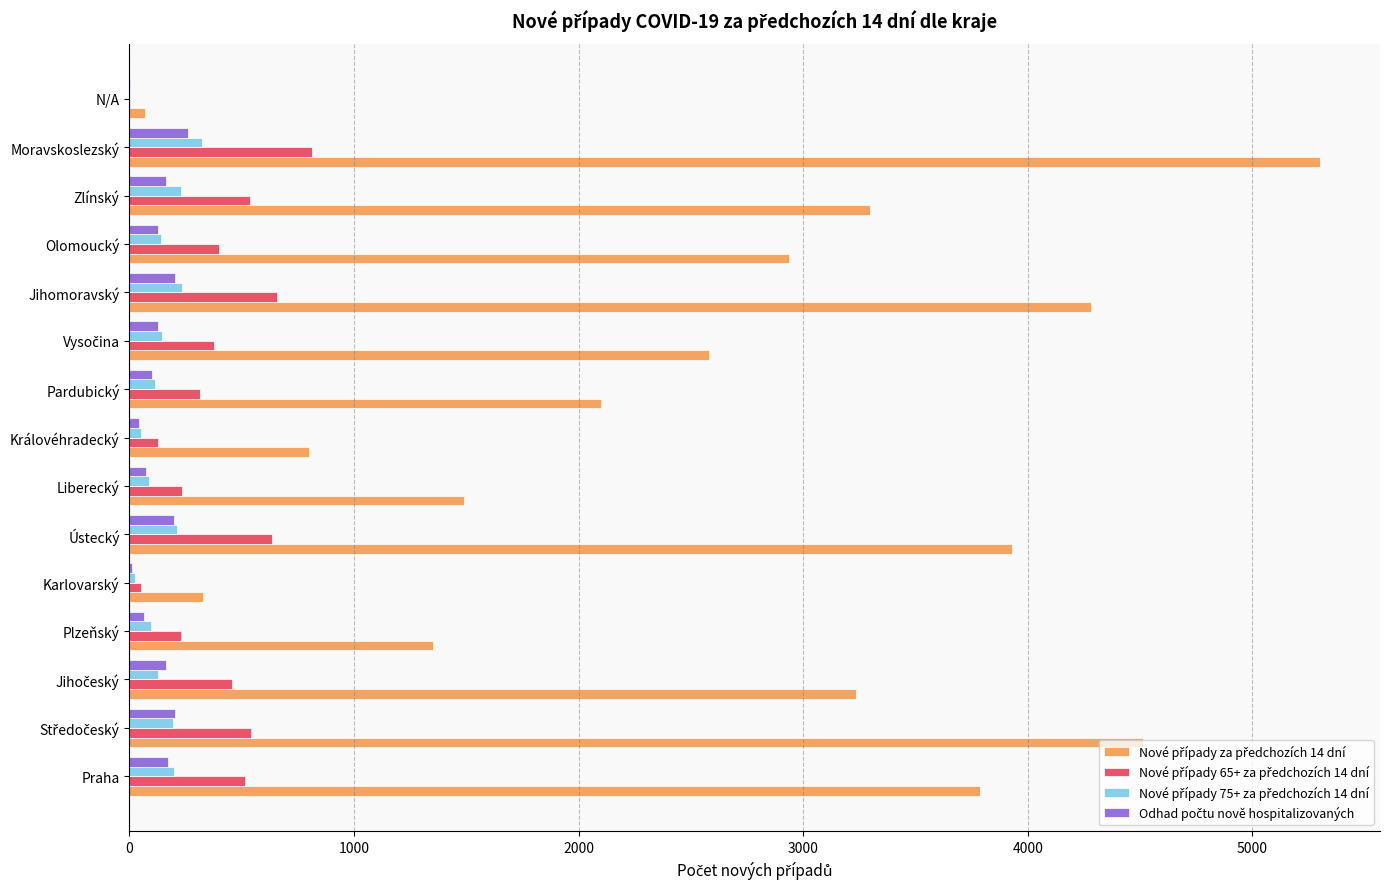

At which category is the sum across all series the highest?

Moravskoslezský